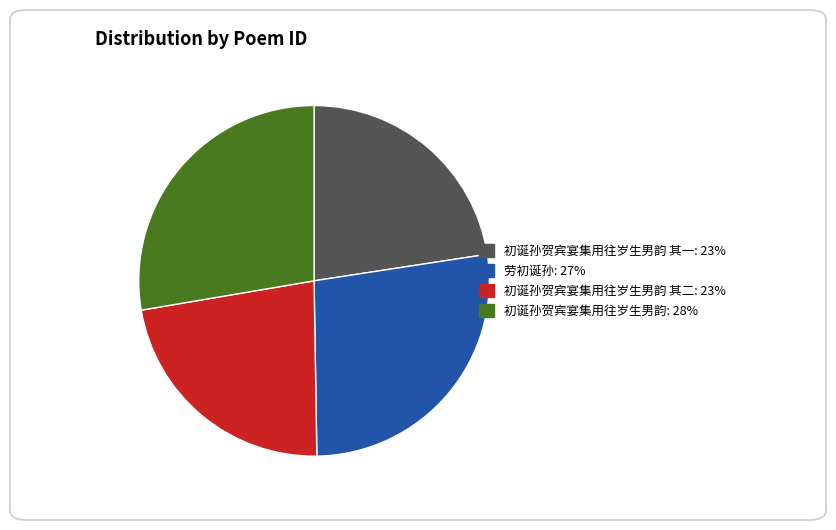

Is there a majority slice in this chart?

No